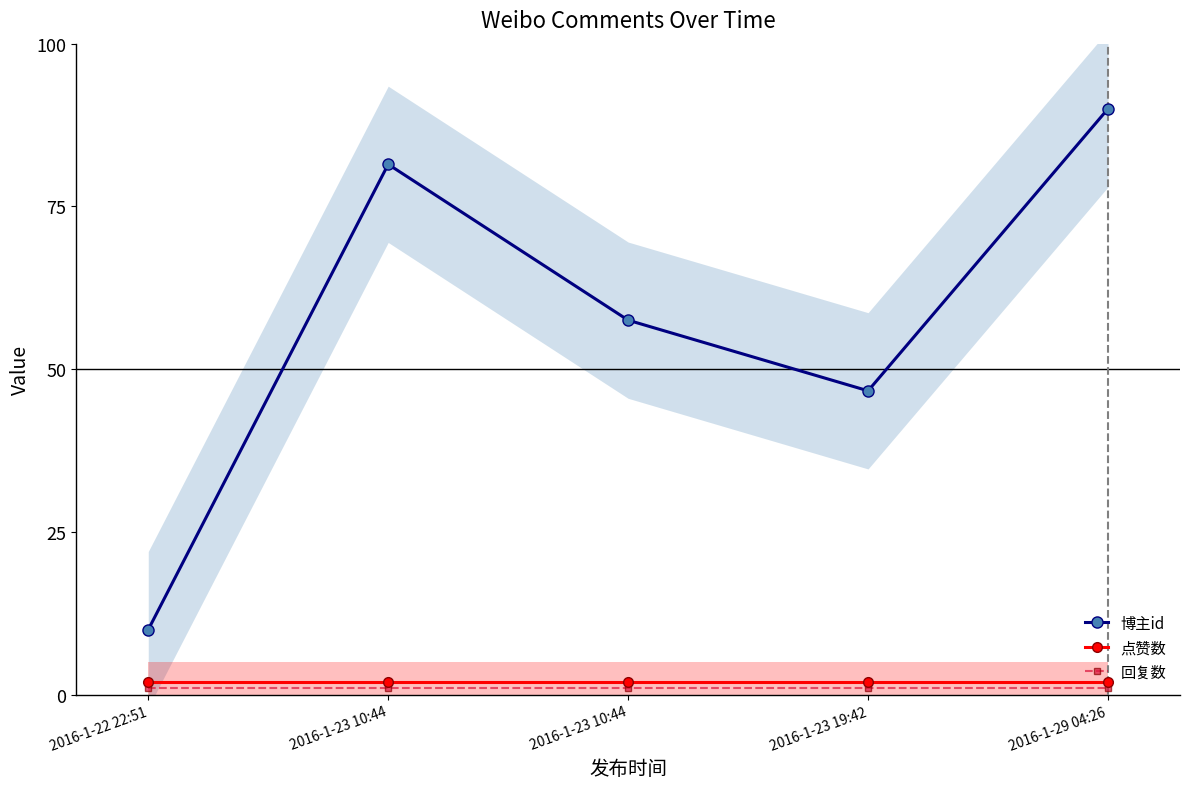

What is the lowest value of the 博主id series?

10.0